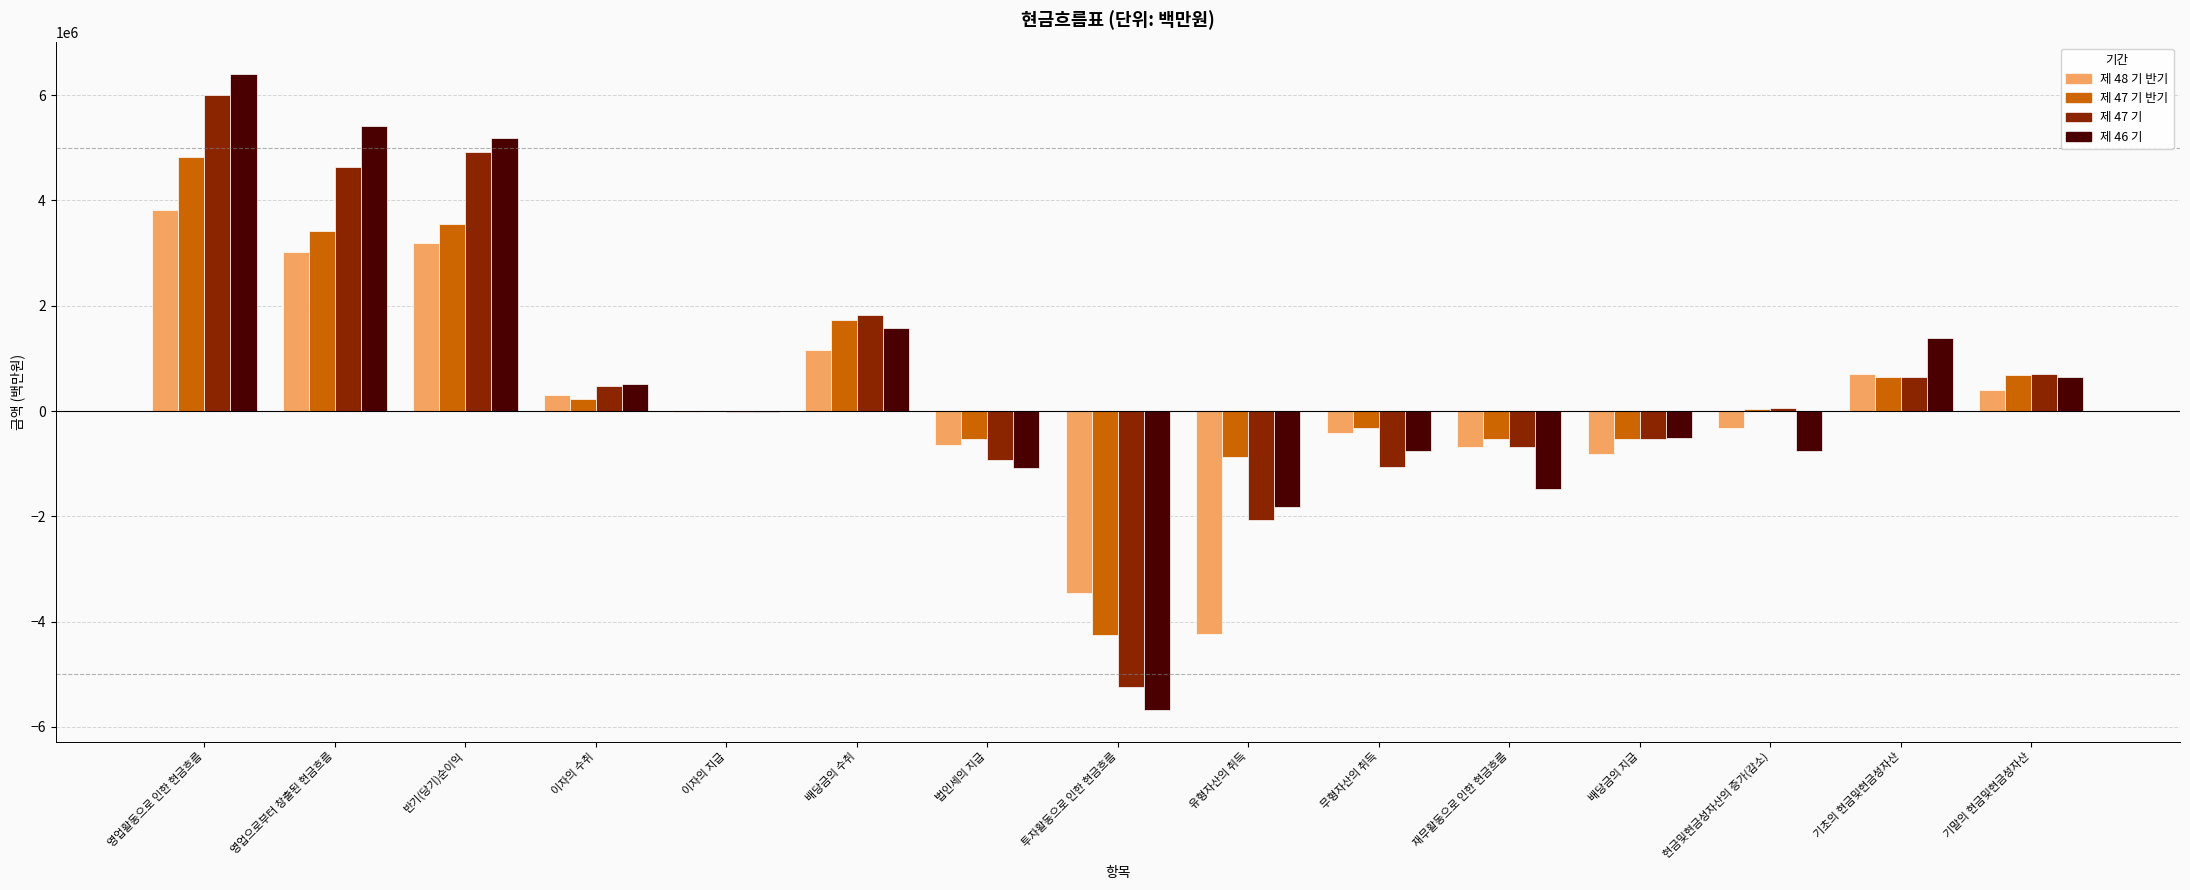

What is the sum of all 제 47 기 values?

8707545